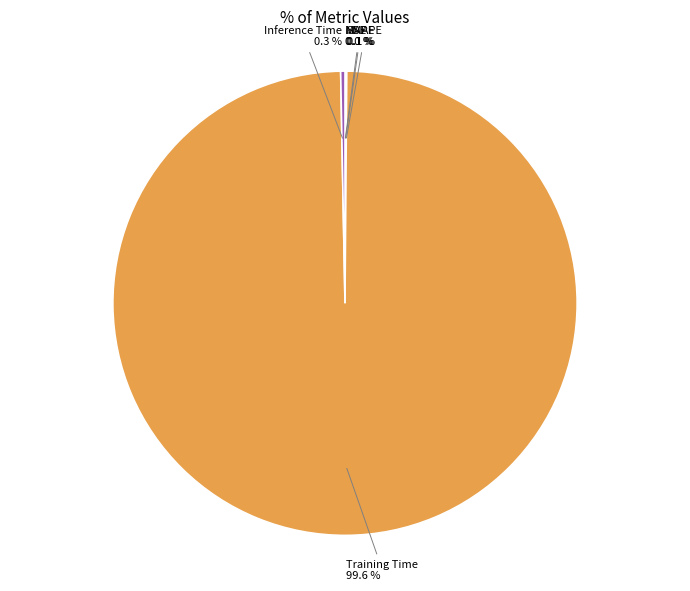

Which slice is the largest?

Training Time